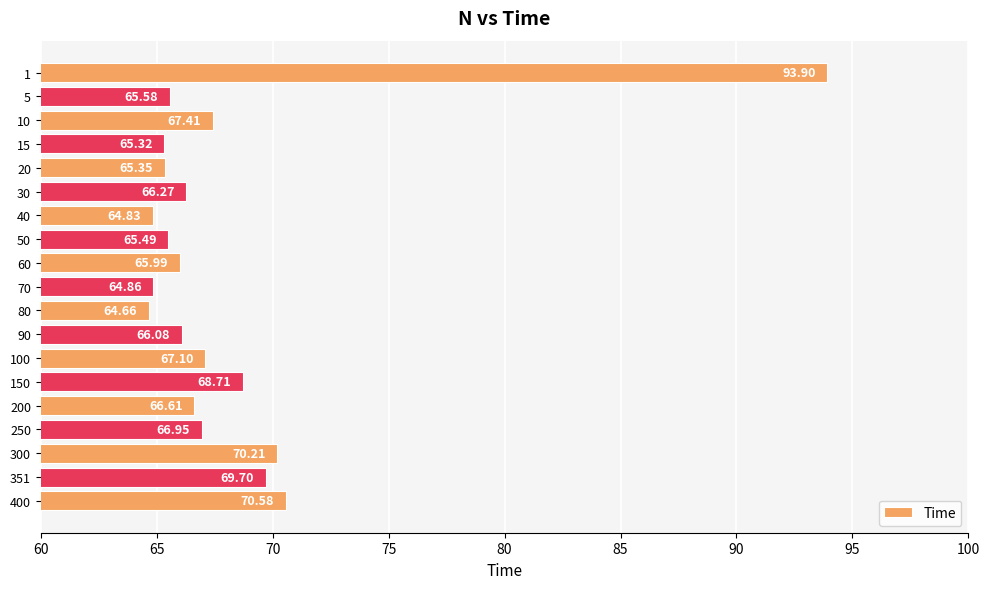

What is the sum of all values?

1295.6